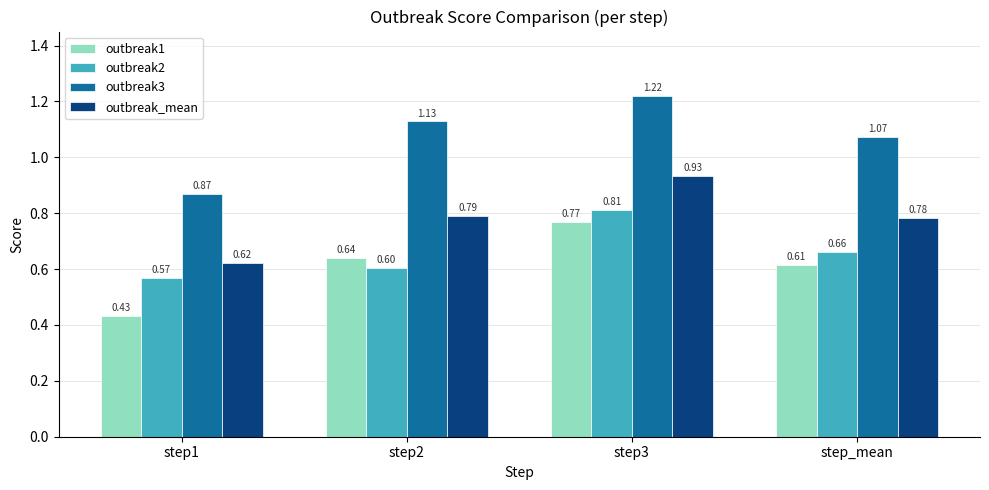

At how many categories does at least one series exceed 0?

4